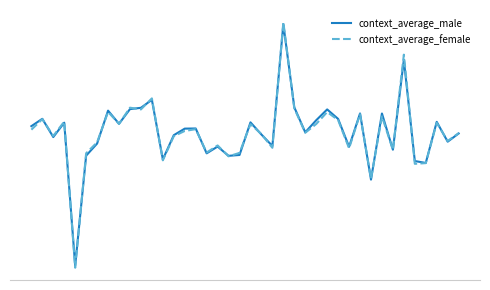

Does the chart have visible grid lines?

No